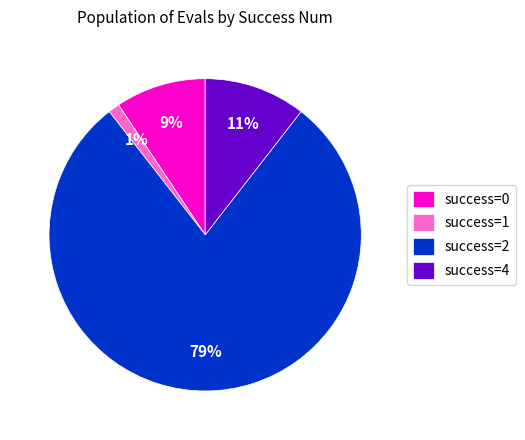

Rank the categories by value from highest to lowest.

success=2, success=4, success=0, success=1